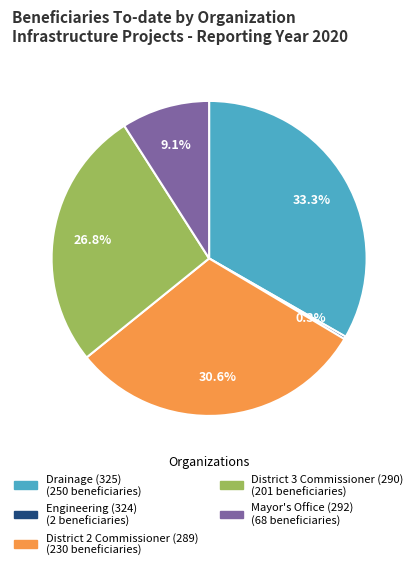

What is the largest slice in the pie chart?

Drainage (325)